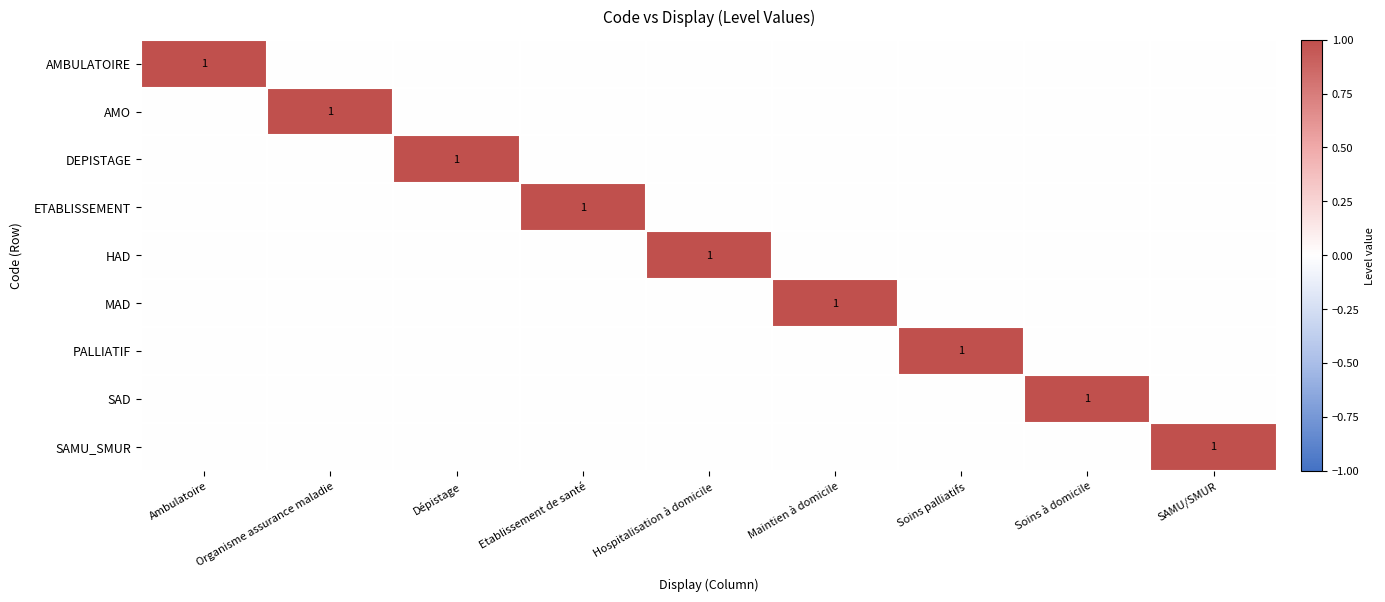

At SAMU/SMUR, list the series in order from smallest to largest.

AMBULATOIRE, AMO, DEPISTAGE, ETABLISSEMENT, HAD, MAD, PALLIATIF, SAD, SAMU_SMUR